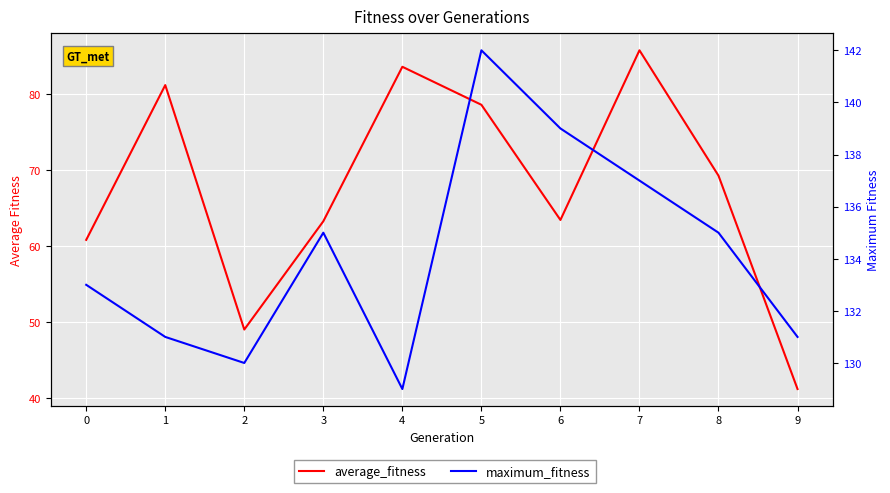

Is it true that maximum_fitness equals 142.0 at 5?

True